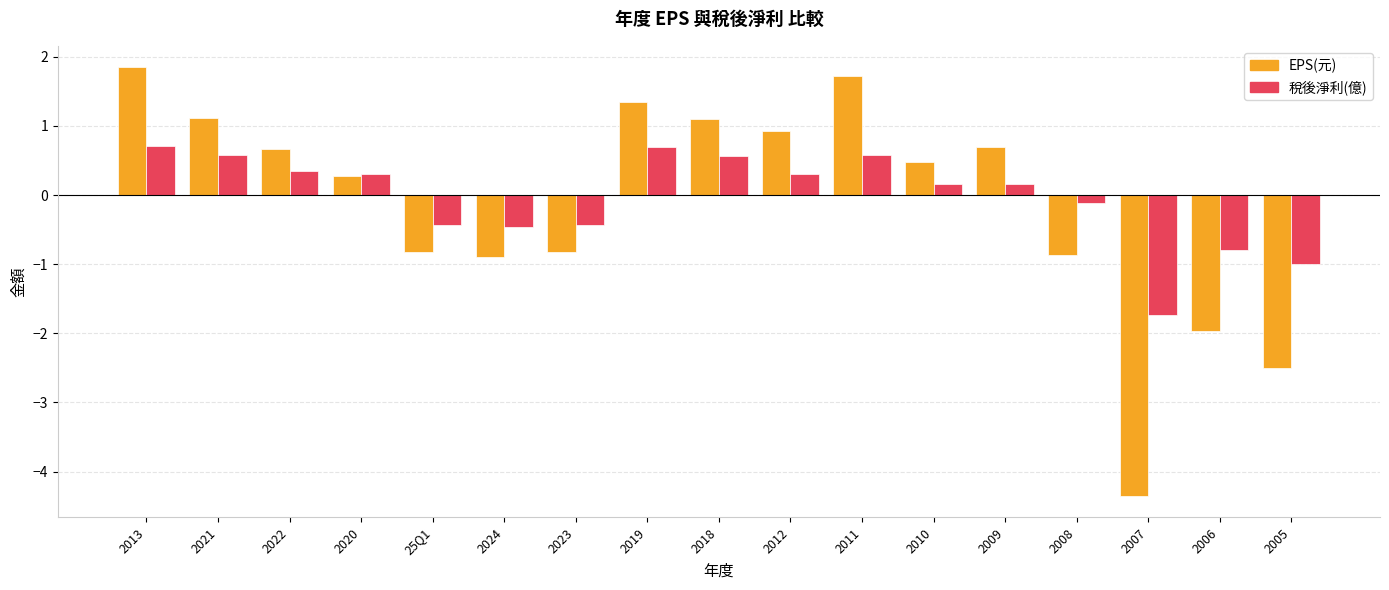

At how many categories does at least one series exceed -2?

17